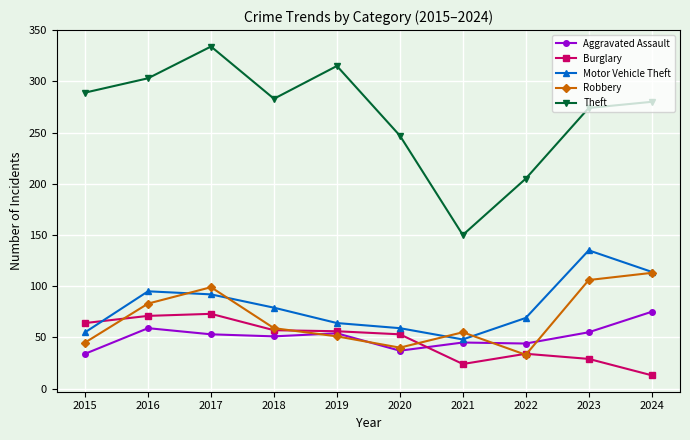

What is the value of the Theft point at the 3rd from the left?

334